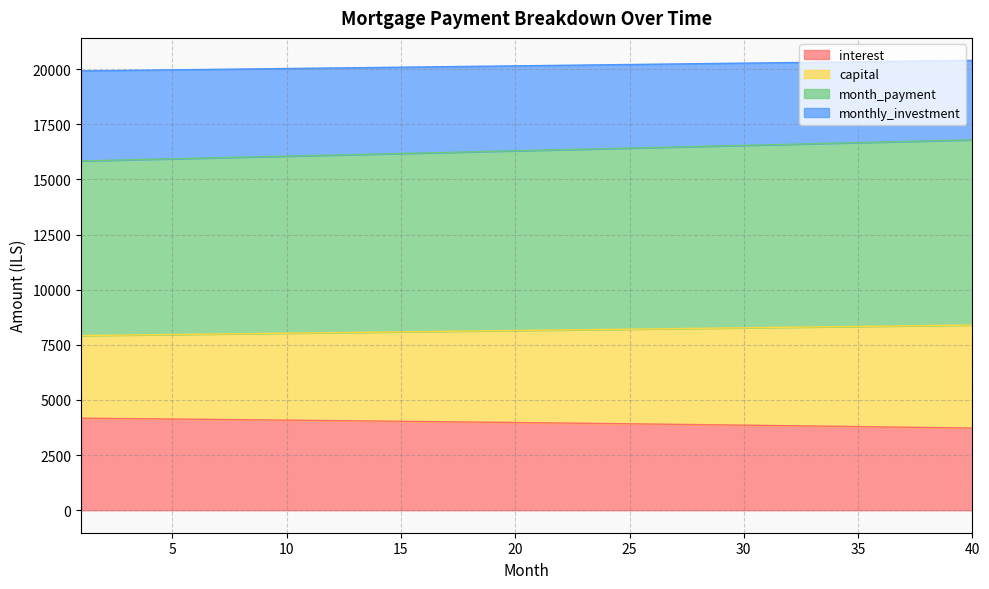

What is the difference between the maximum and minimum values in the interest series?

448.1